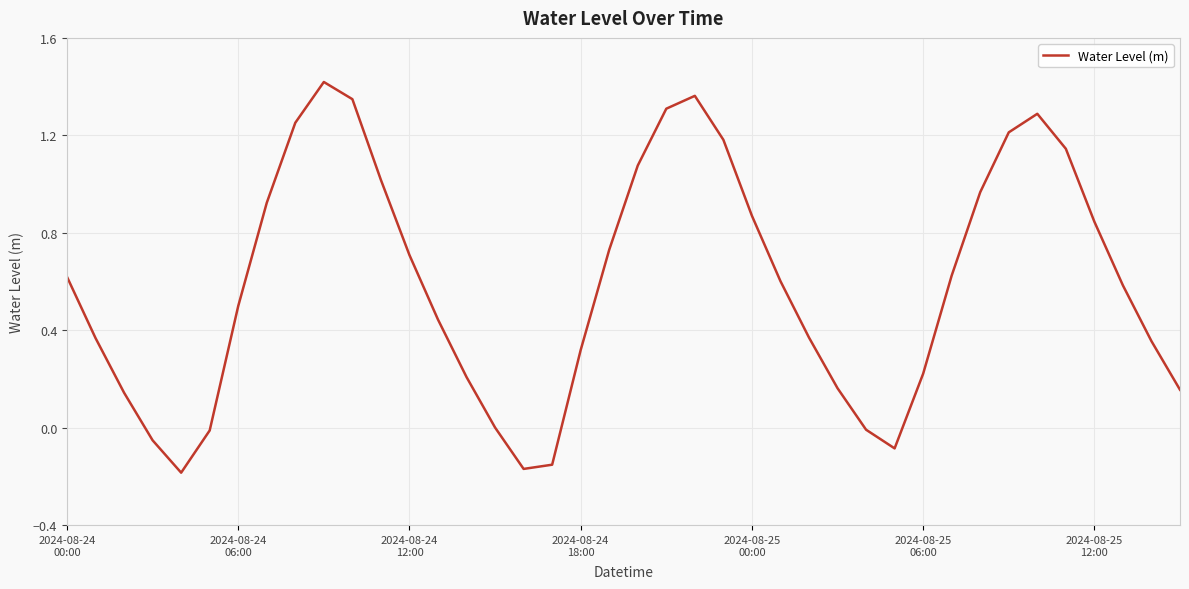

How many interior local valleys (lower than both neighbors) does the data have?

3